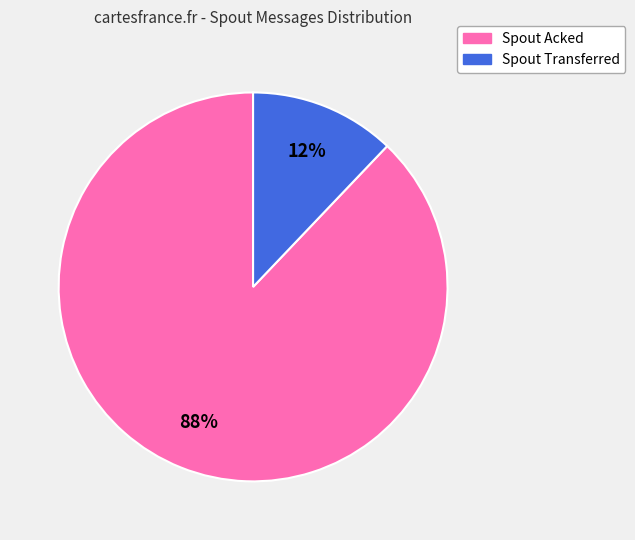

What percentage is the Spout Acked slice, to the nearest percent?

88%